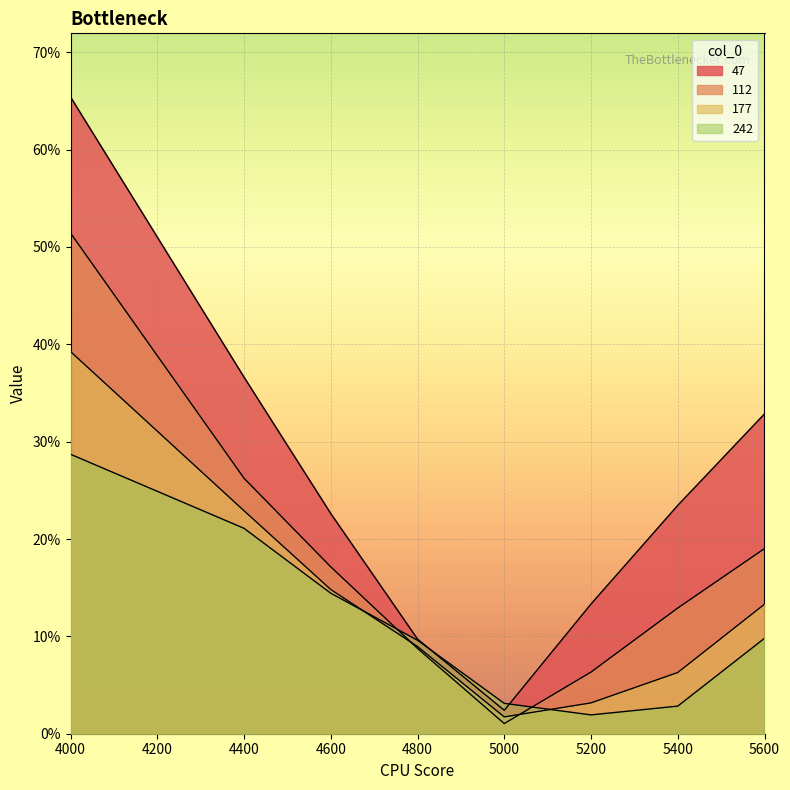

Is the value of 112 at 5200 greater than the value of 177 at 5000?

Yes